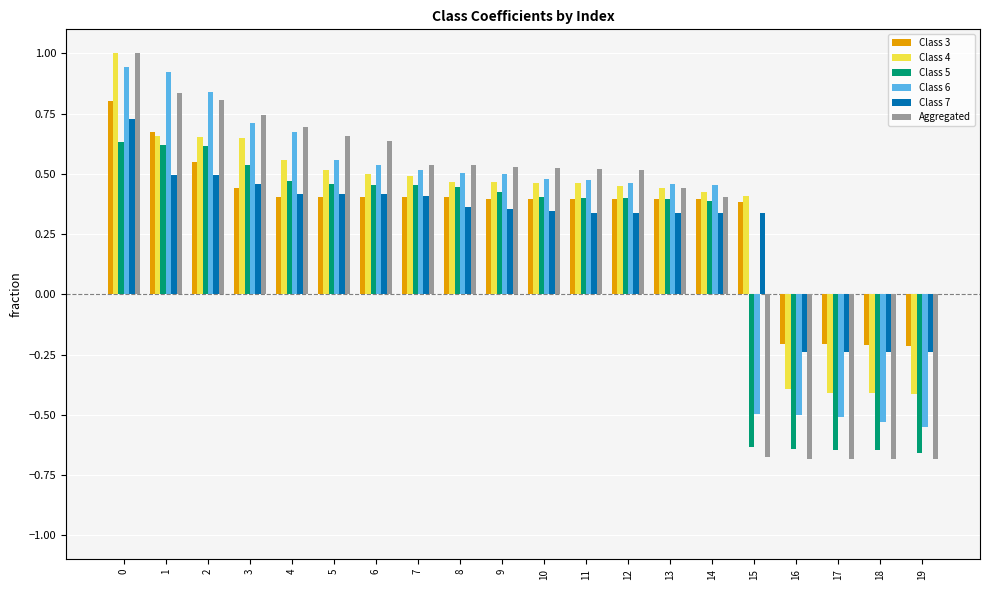

What is the maximum value shown in the chart?

1.0